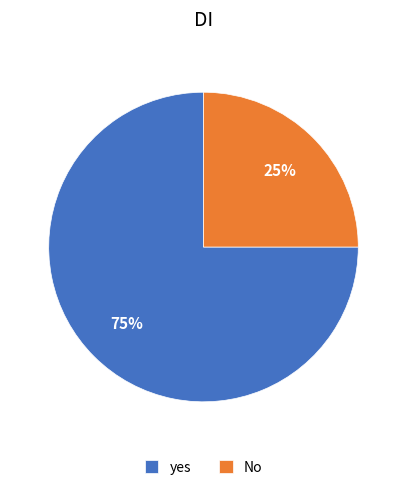

Is it true that yes is 80% of the pie?

False